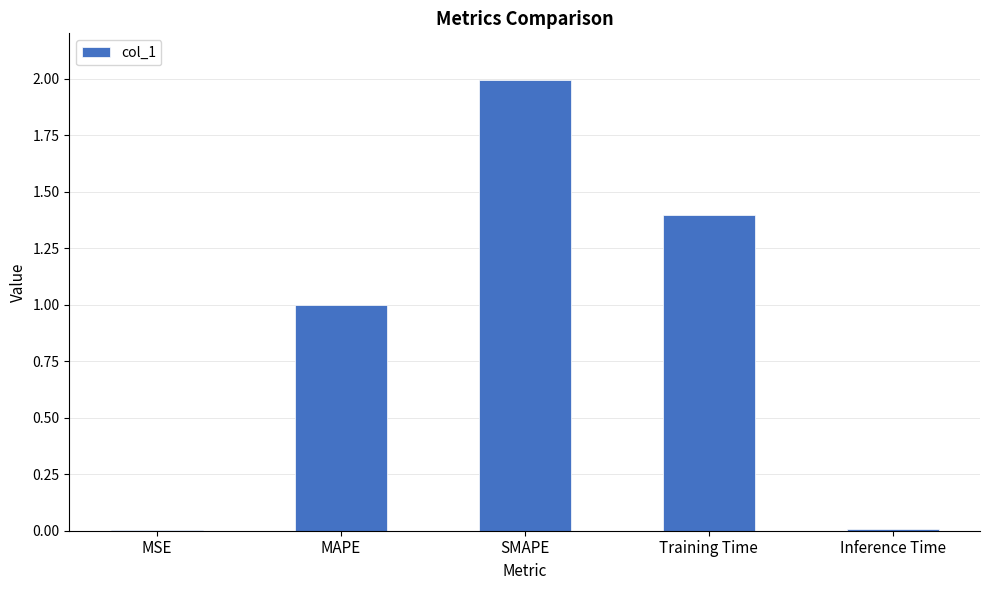

Is it true that the value at SMAPE is 2.0?

True